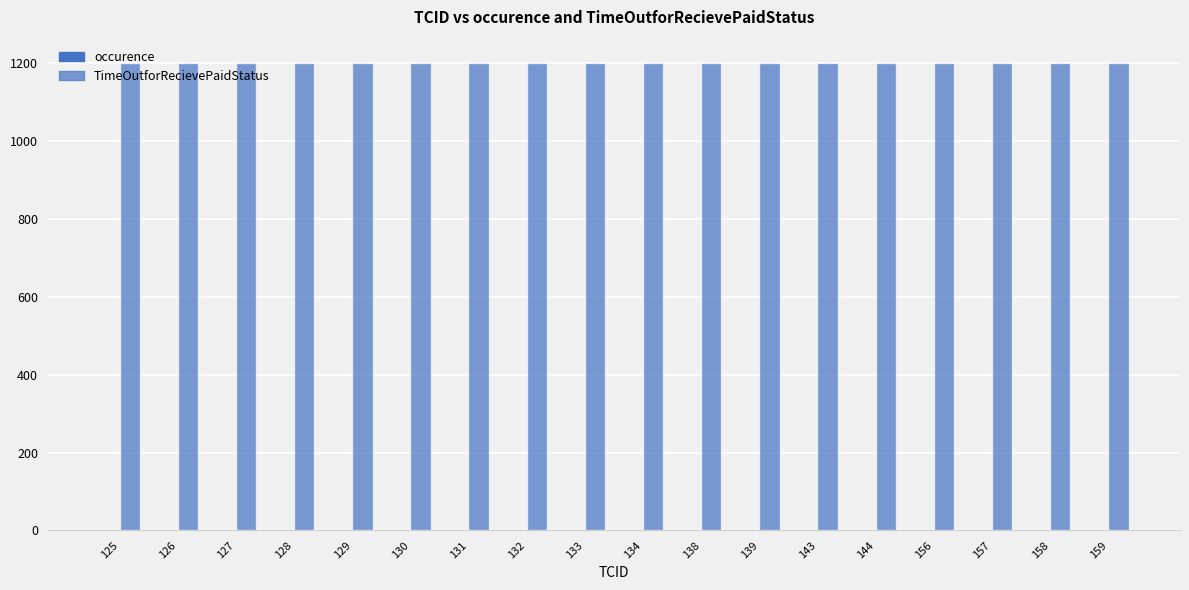

What is the sum of the TimeOutforRecievePaidStatus values at 139 and 128?

2400